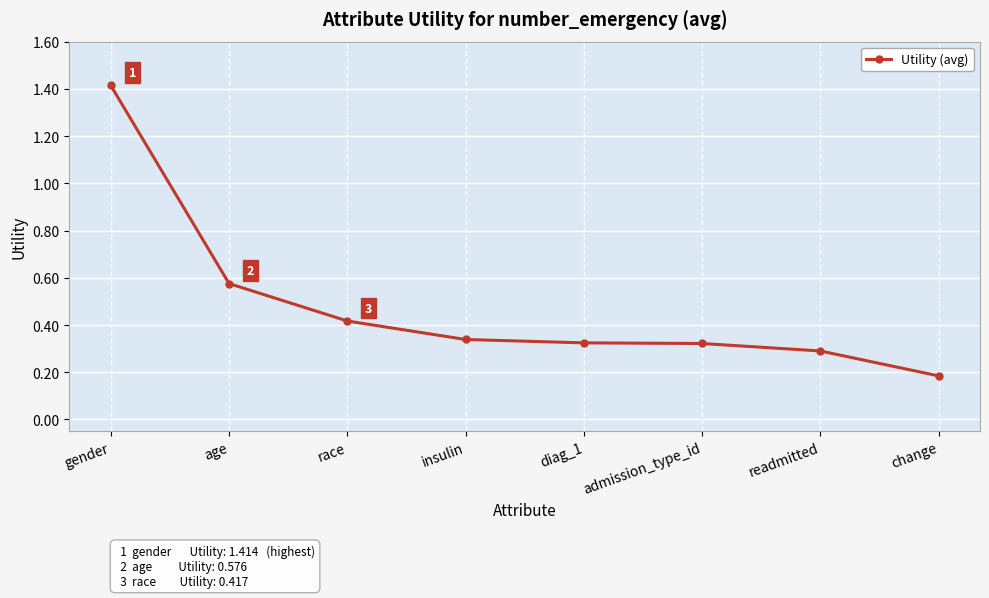

What is the label of the 3rd point from the right?

admission_type_id